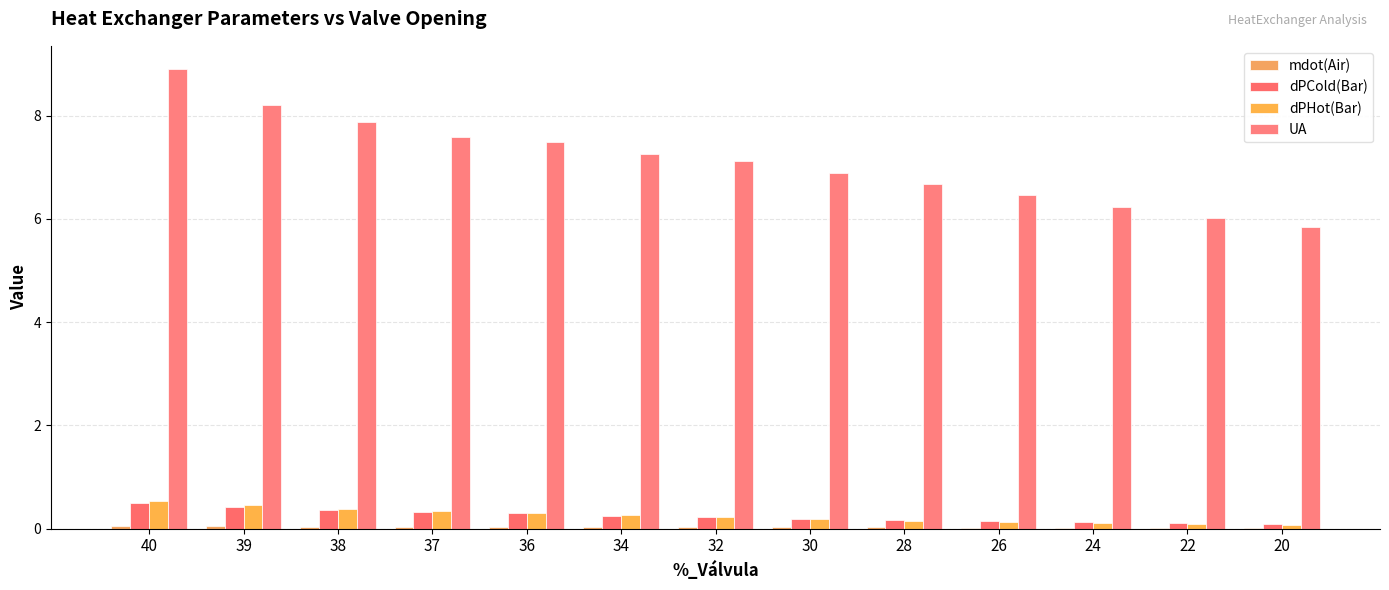

How many groups of bars are there?

13